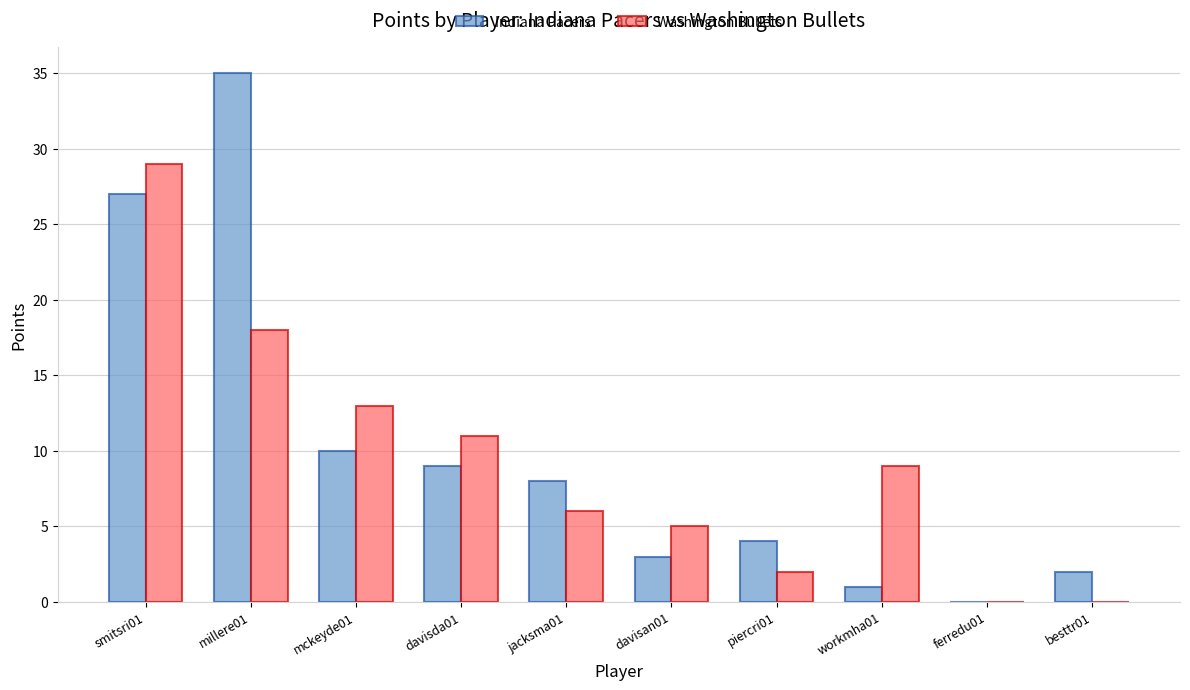

The Indiana Pacers series shows 3 at davisan01. True or false?

True